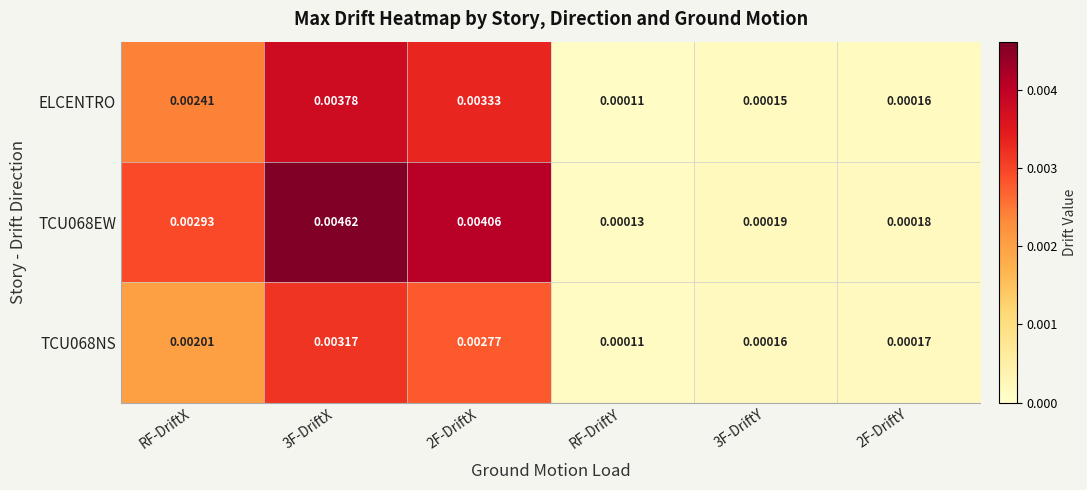

At how many categories does at least one series exceed 0?

6